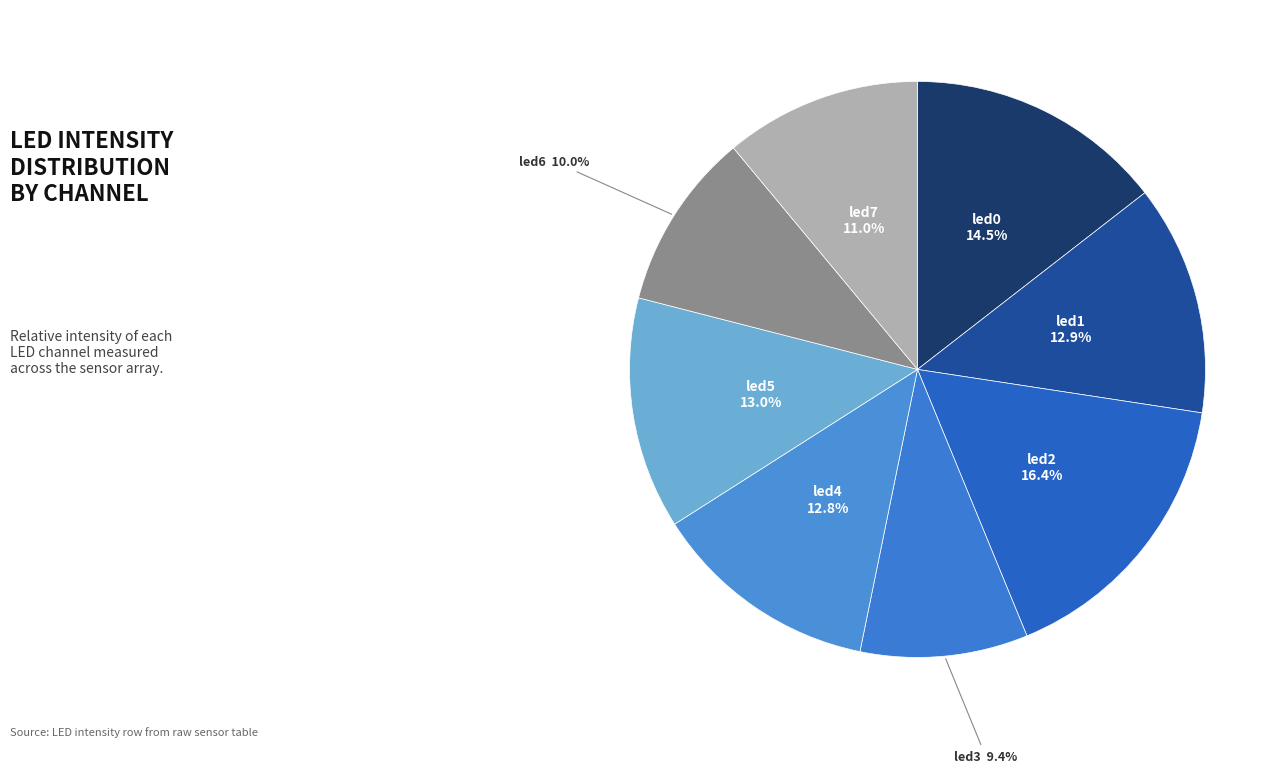

Is there any slice that represents more than half of the pie?

No